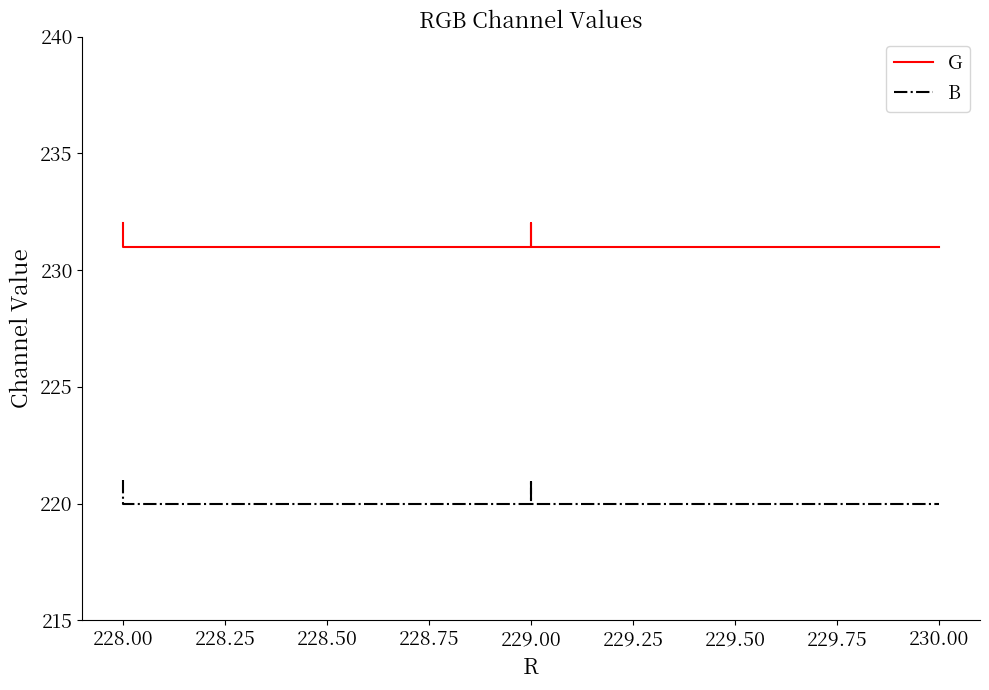

The value of G at 228.00 is 231. True or false?

True